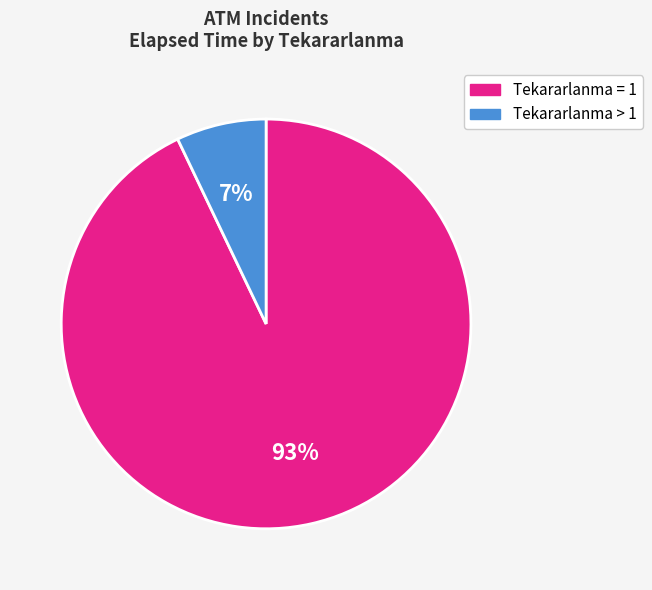

To the nearest percent, what is the difference between the largest and smallest slice percentages?

86%